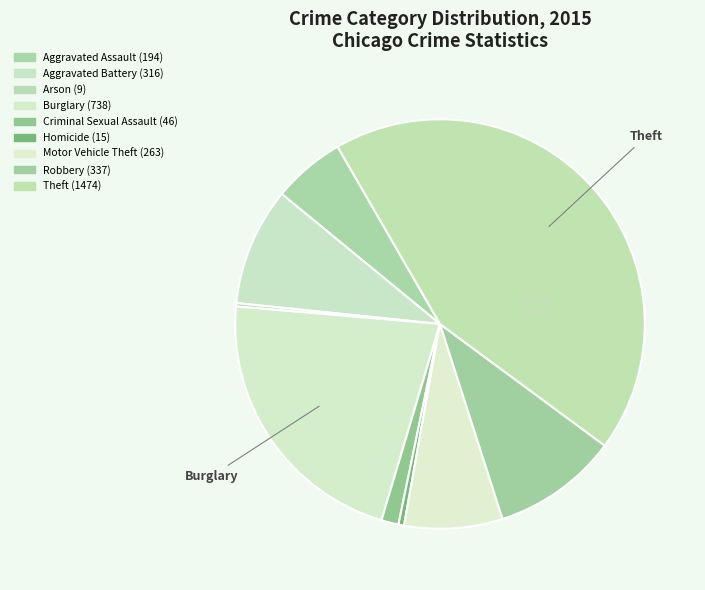

To the nearest percent, what is the difference between the largest and smallest slice percentages?

43%